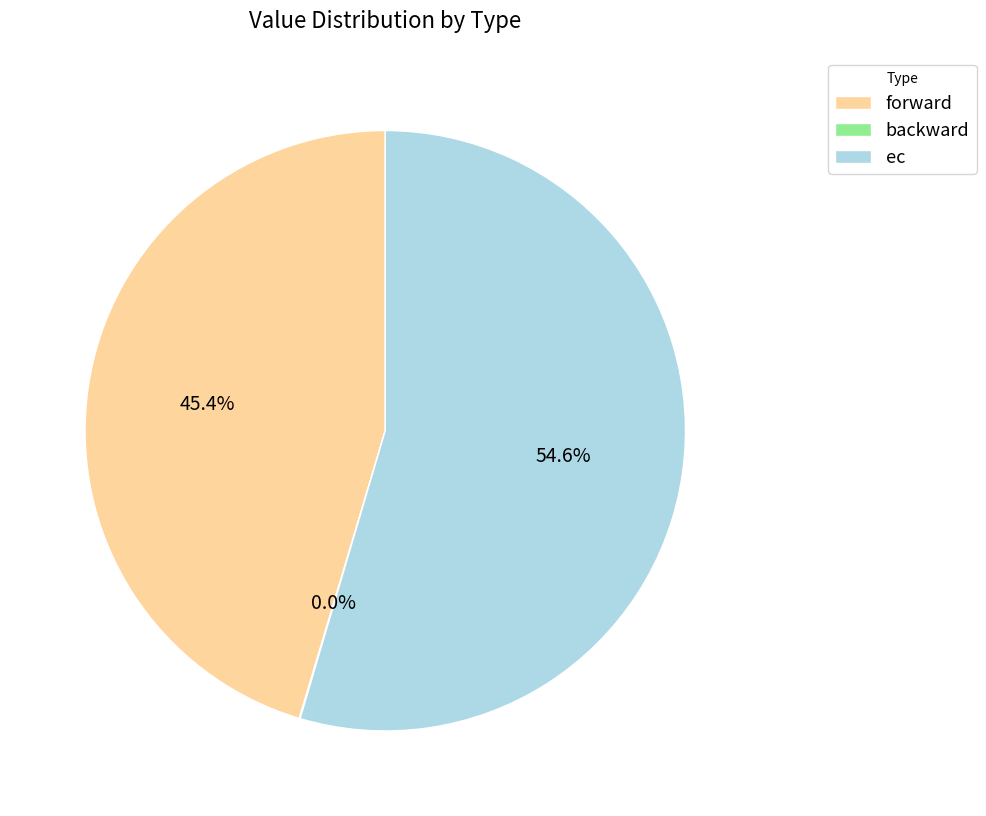

What portion of the pie excludes ec?

45.4%